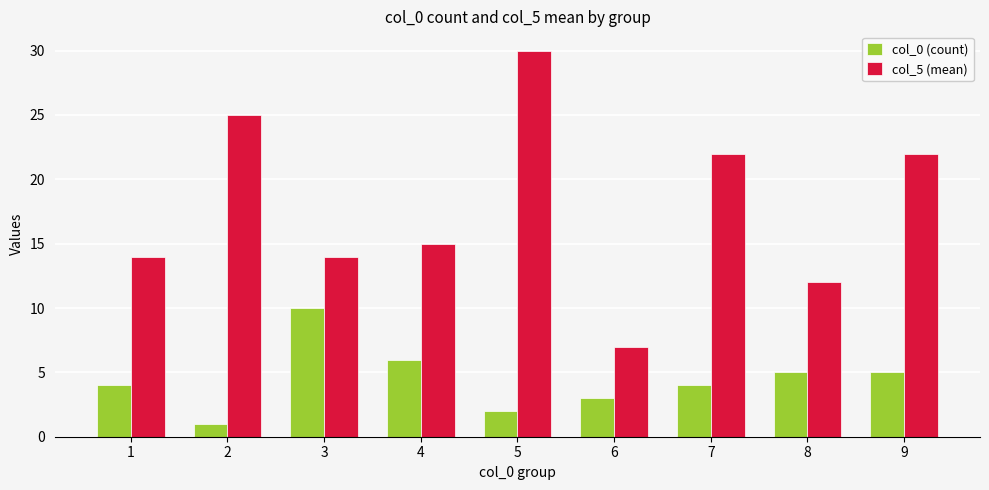

List the series in order of their overall mean, lowest first.

col_0 (count), col_5 (mean)